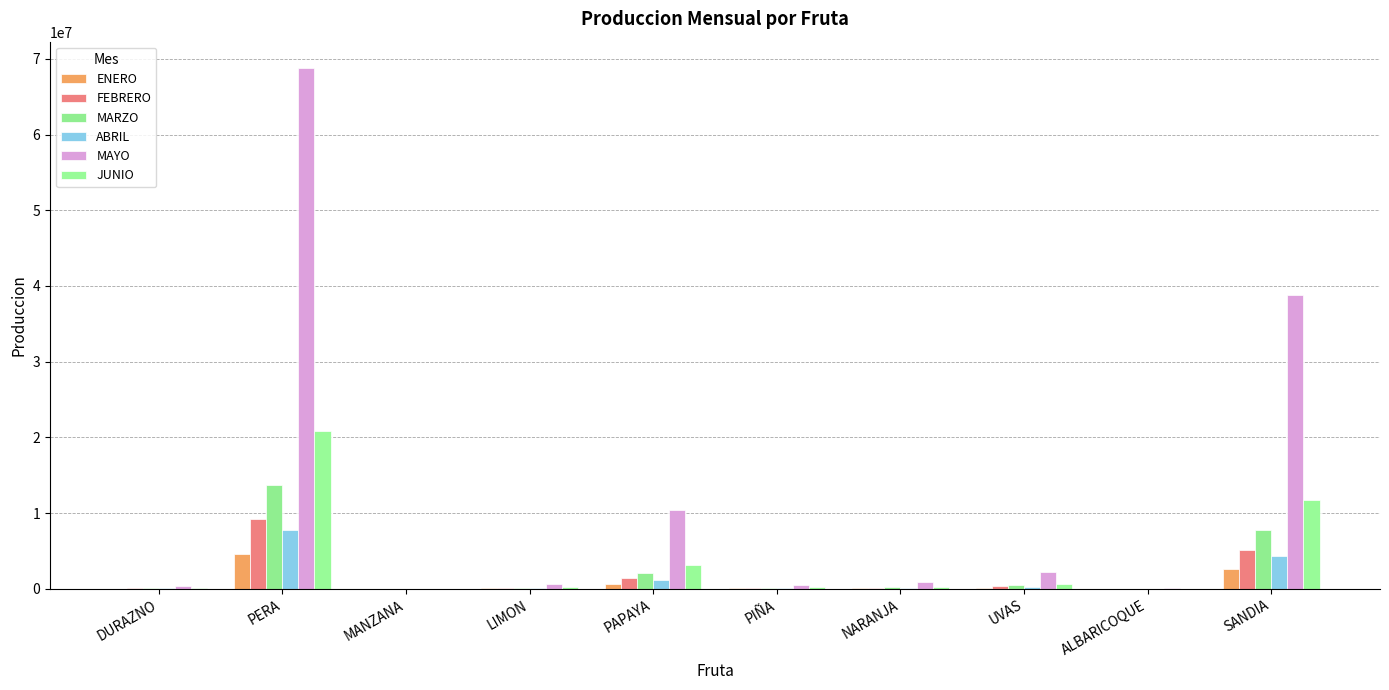

Between NARANJA and LIMON, which is larger?

NARANJA